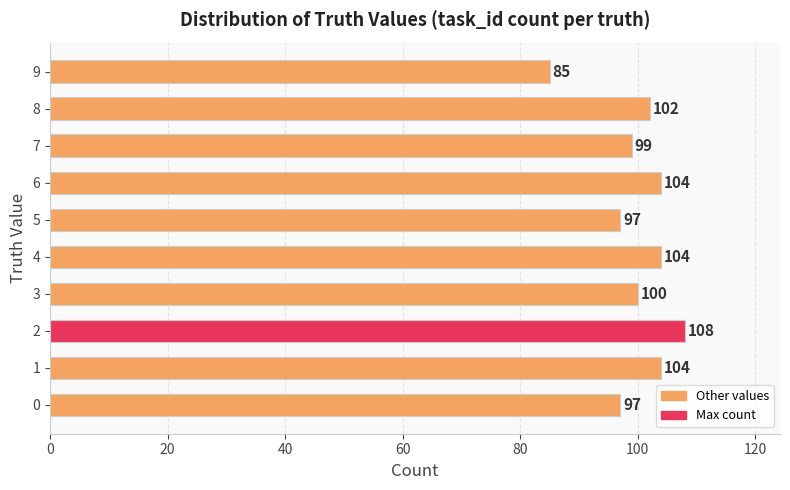

What is the change in value from 3 to 8?

+2